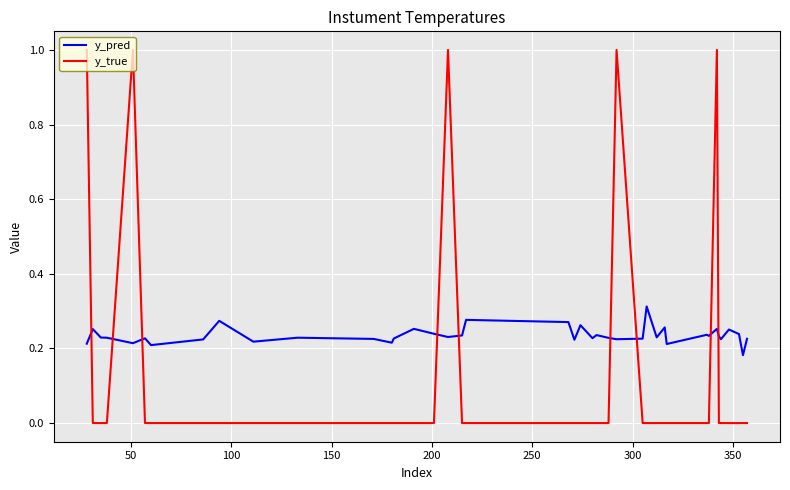

After their last crossing, which series has the higher values: y_pred or y_true?

y_pred